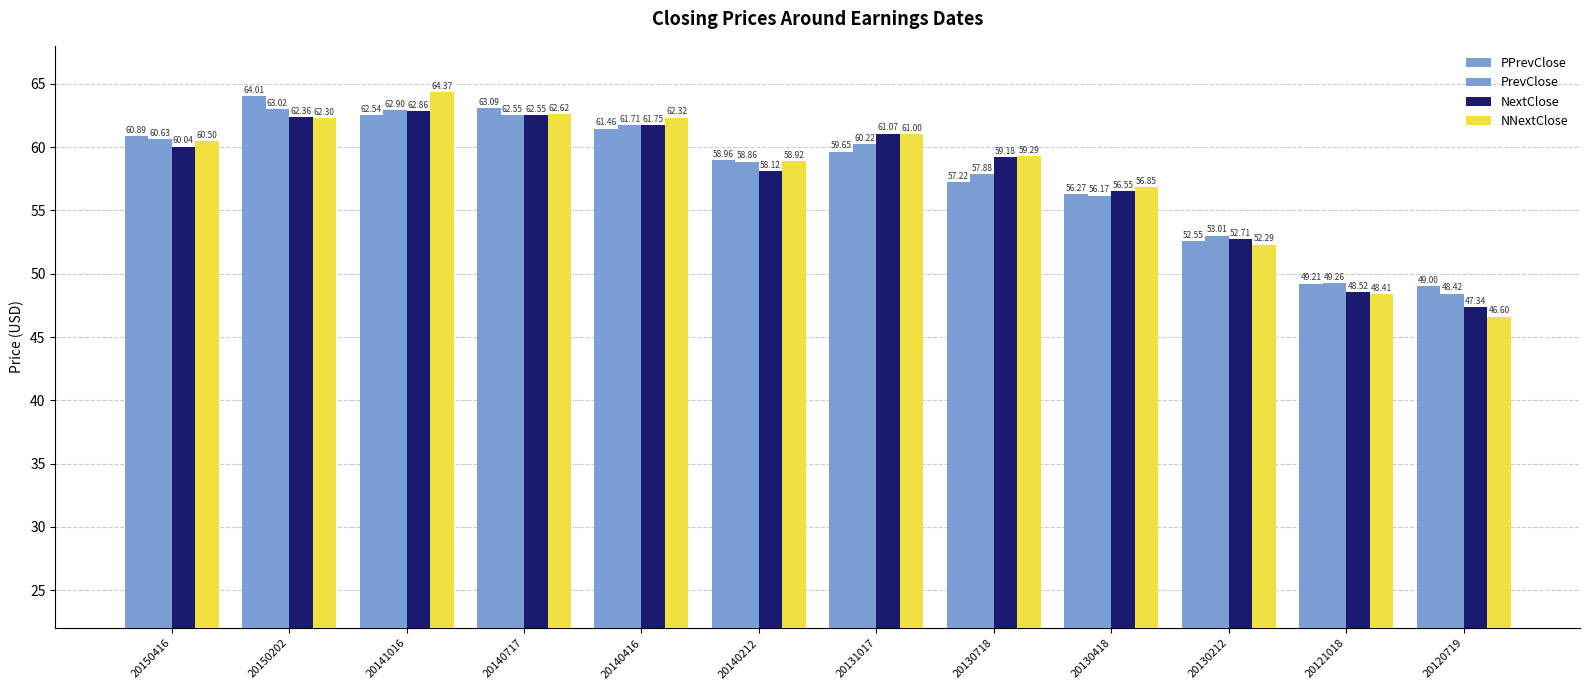

What is the value of the NNextClose bar at the 8th from the left?

59.3